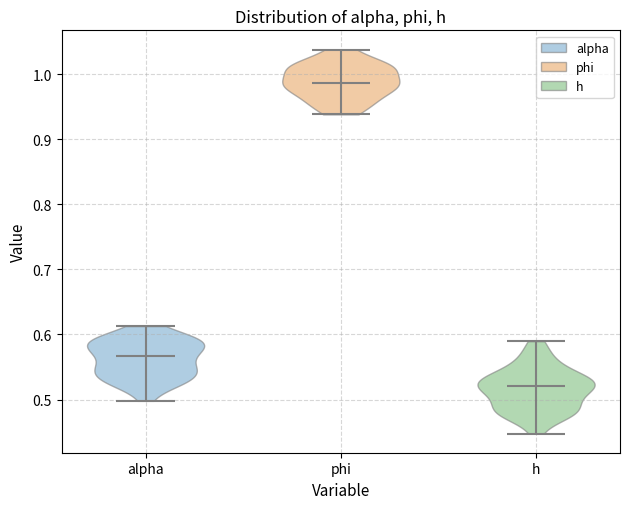

What is the lowest point the violin for alpha reaches on the y-axis? The values are not printed on the chart, so give them approximately, as read against the axis.

0.50